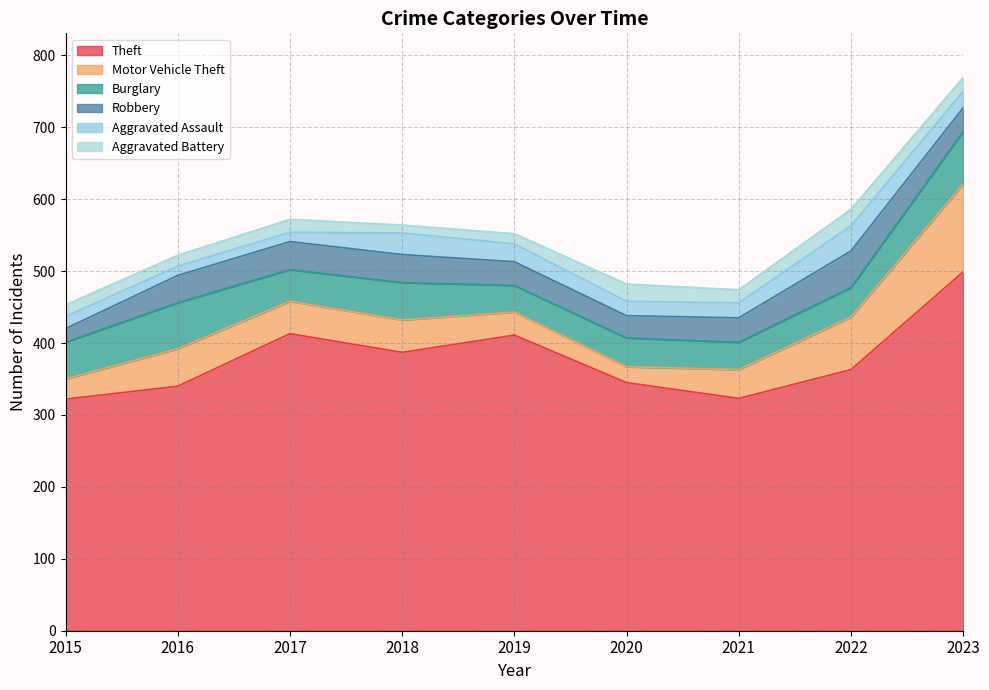

Which has a higher value, 2018 or 2016?

2018